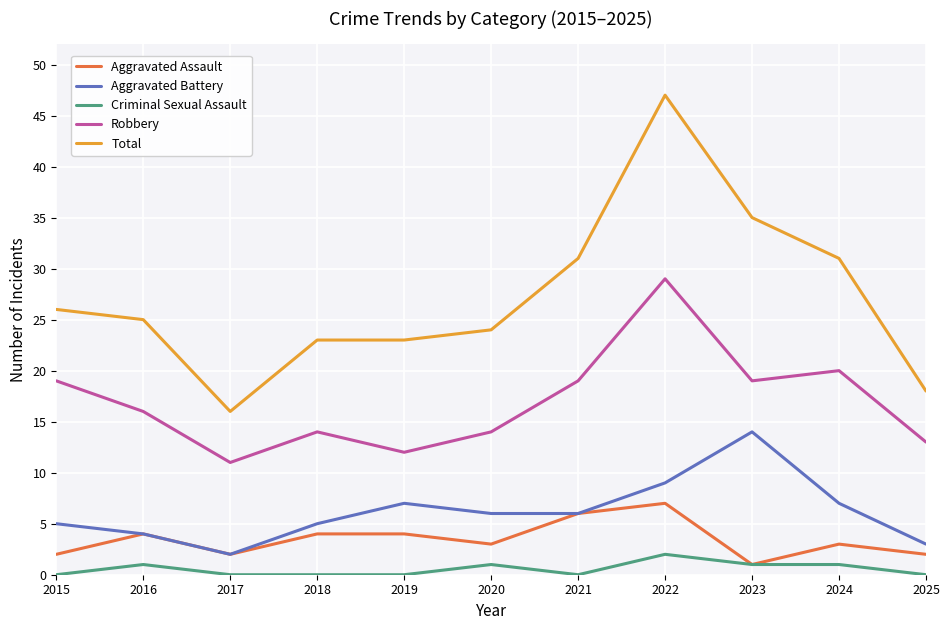

At which category is the sum across all series the highest?

2022